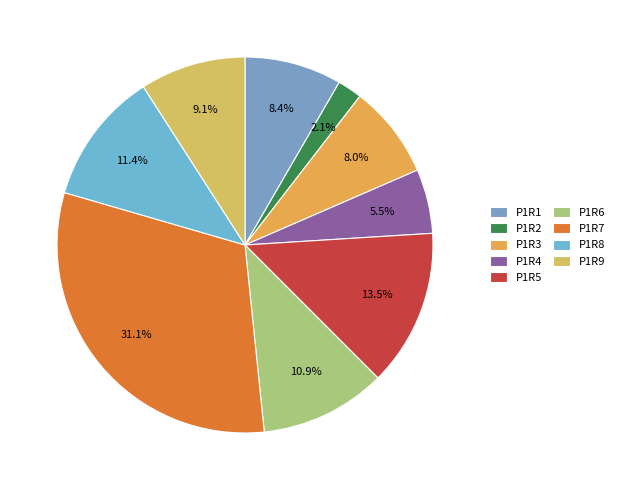

Which has a higher value, P1R2 or P1R8?

P1R8